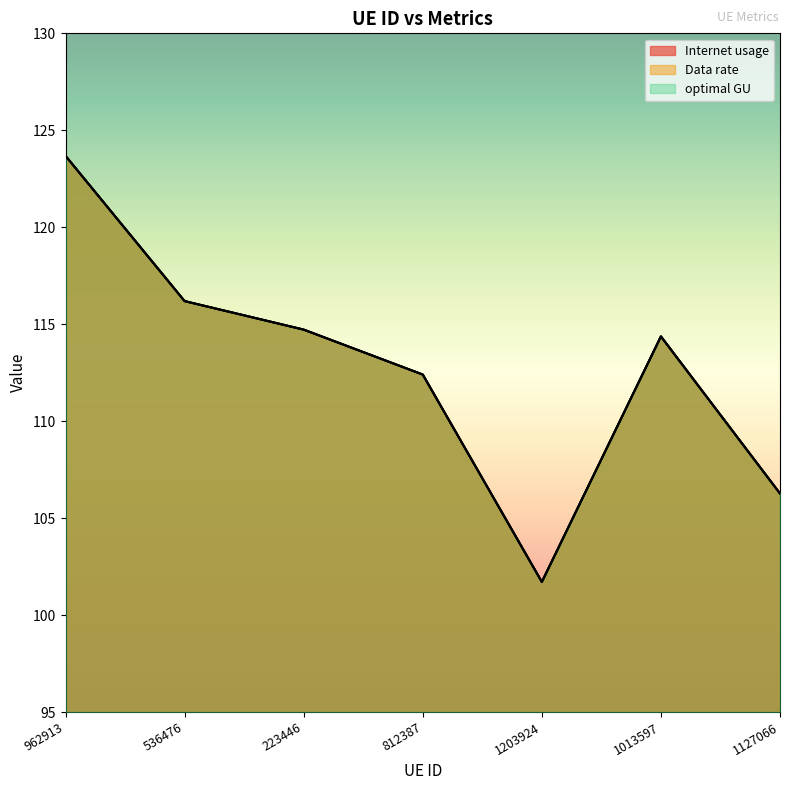

Read the optimal GU value at 1127066.

106.3